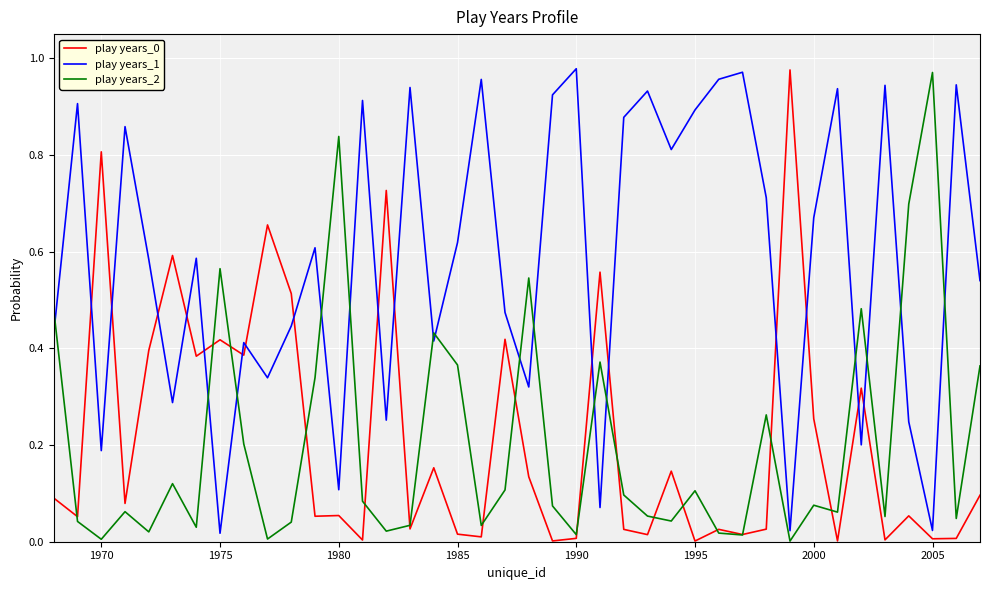

True or false: play years_2 and play years_1 intersect in this chart.

True